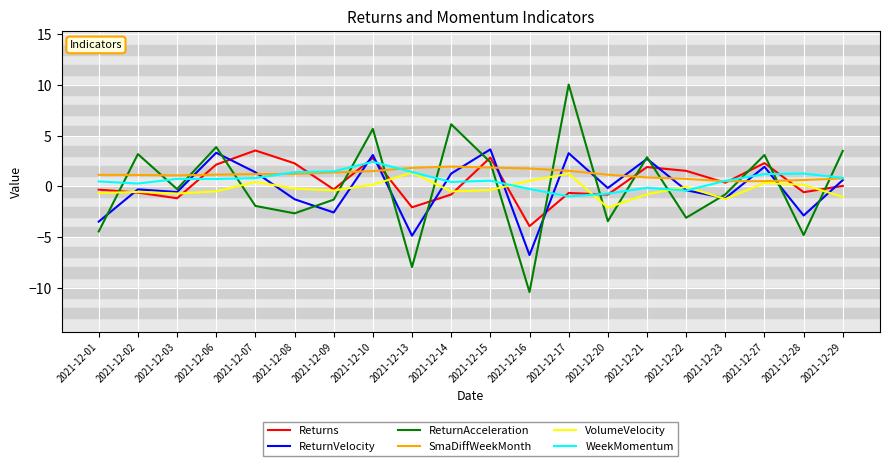

What value does the ReturnVelocity series have at 2021-12-14?

1.3